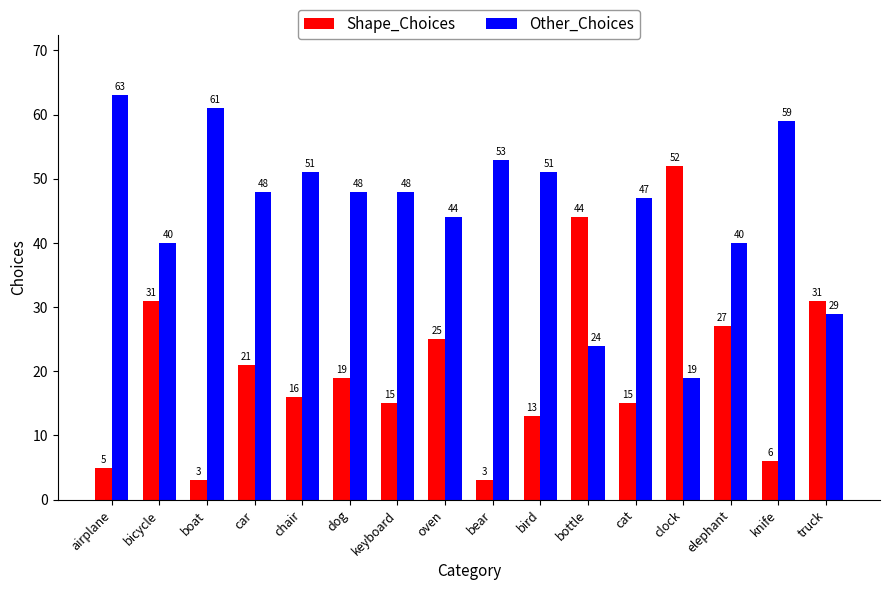

What are all the series names shown in the legend?

Shape_Choices, Other_Choices